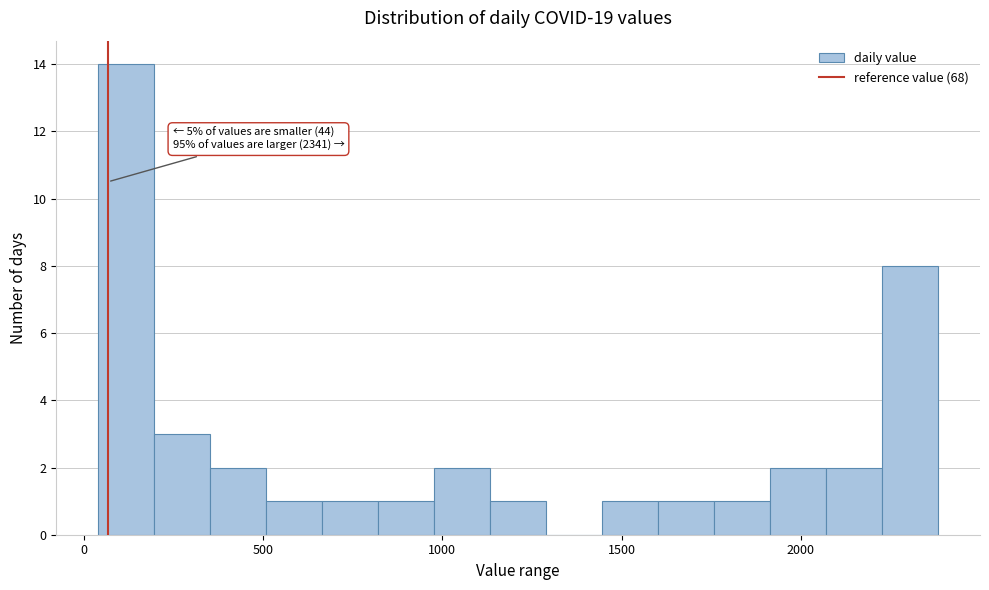

Around what value on the x-axis is the tallest bar? Give the approximate position of its centre, as read against the axis.

100